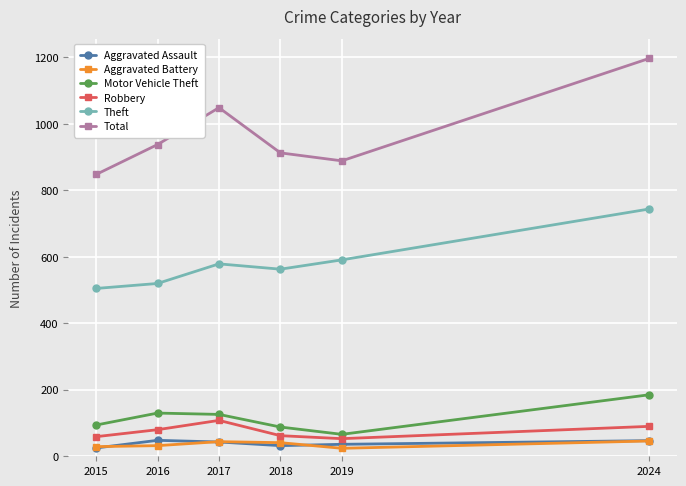

At 2019, list the series in order from largest to smallest.

Total, Theft, Motor Vehicle Theft, Robbery, Aggravated Assault, Aggravated Battery